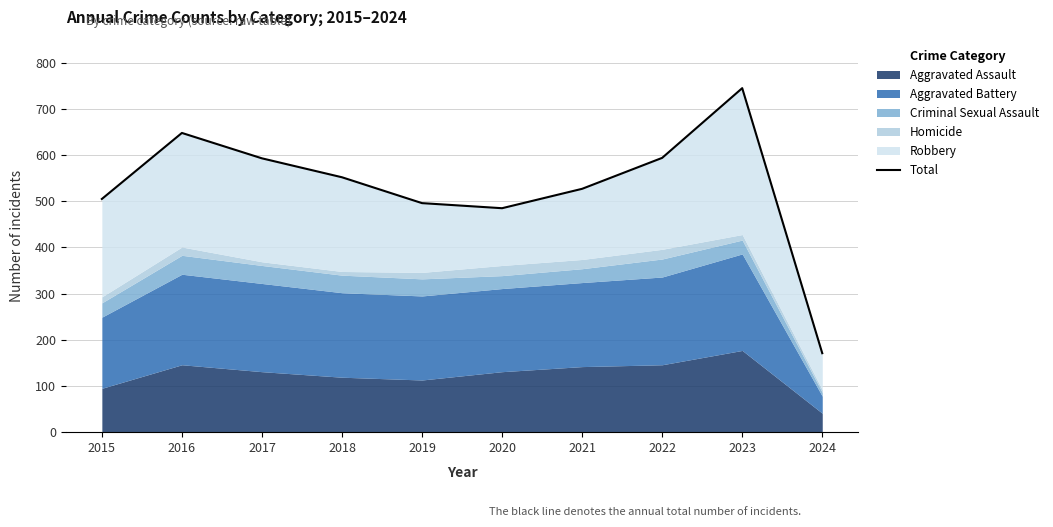

Where is the first local minimum?

2020